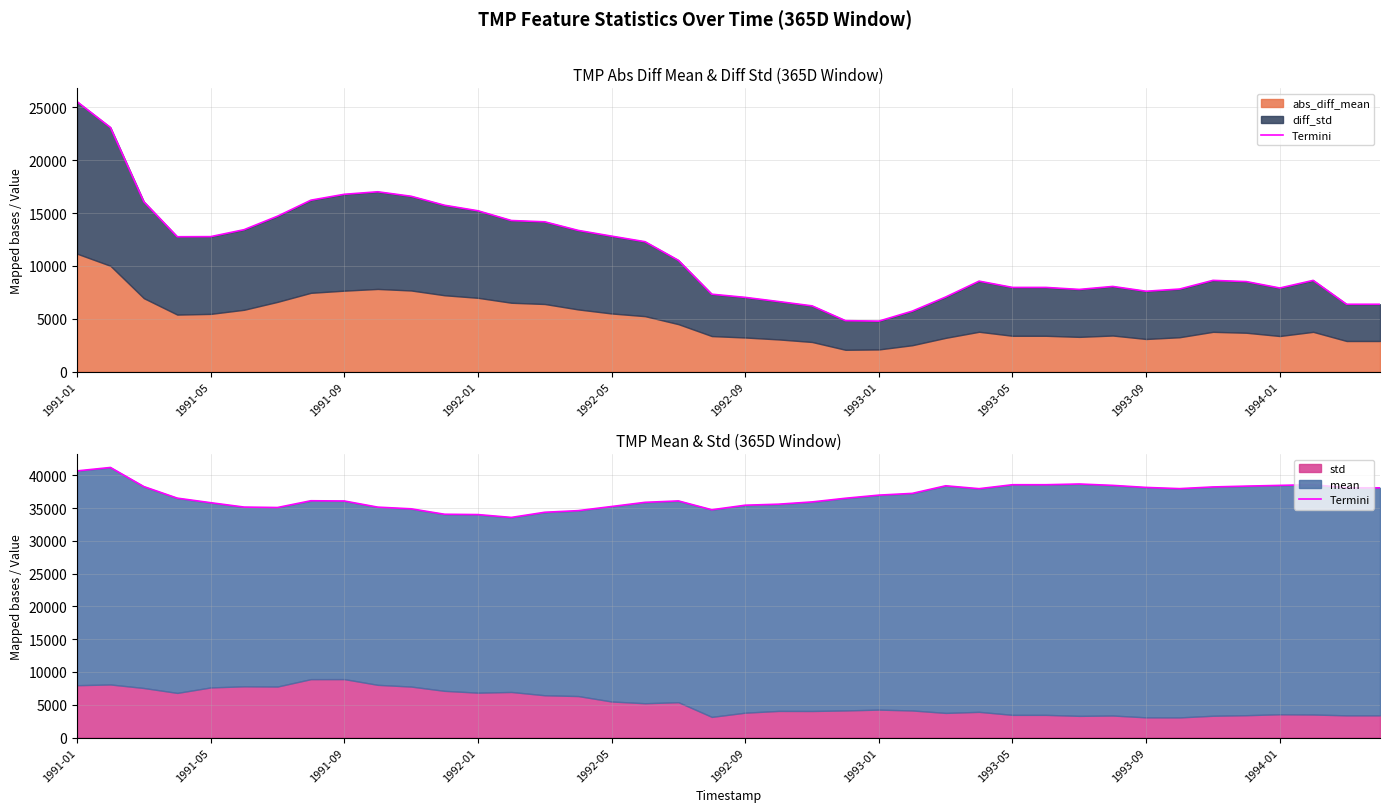

The value at 34 is 38220.2. True or false?

True